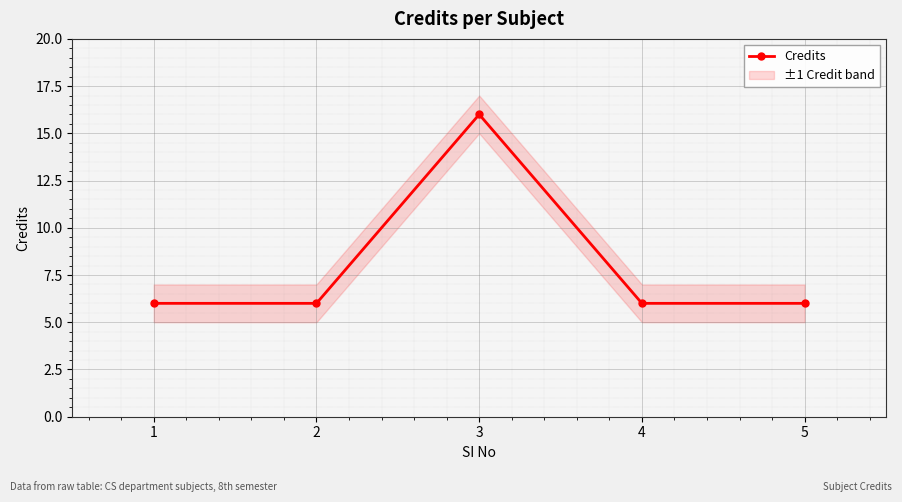

What is the difference between the maximum and second lowest values?

10